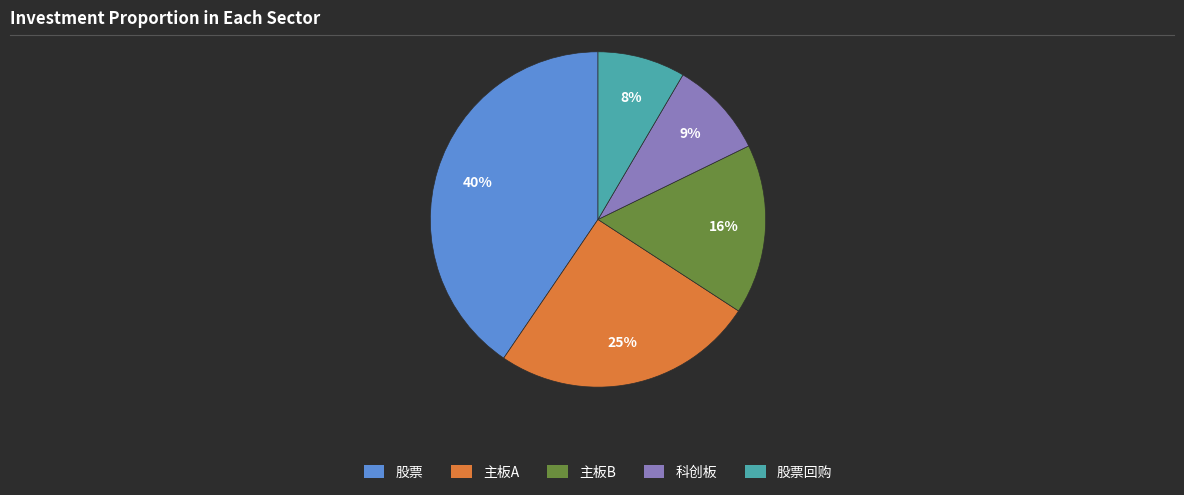

How many segments does this pie chart have?

5